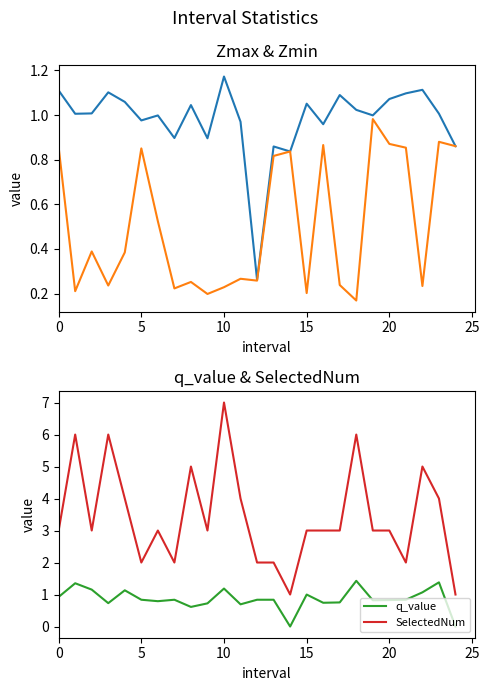

What is the sum of all Zmax values?

24.5